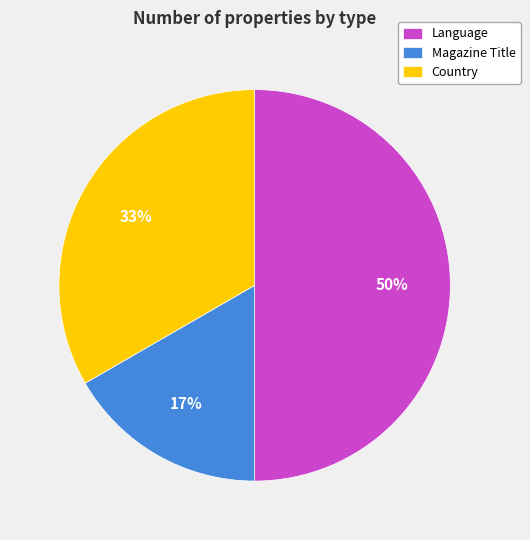

To the nearest percent, what percentage of the pie is Language?

50%